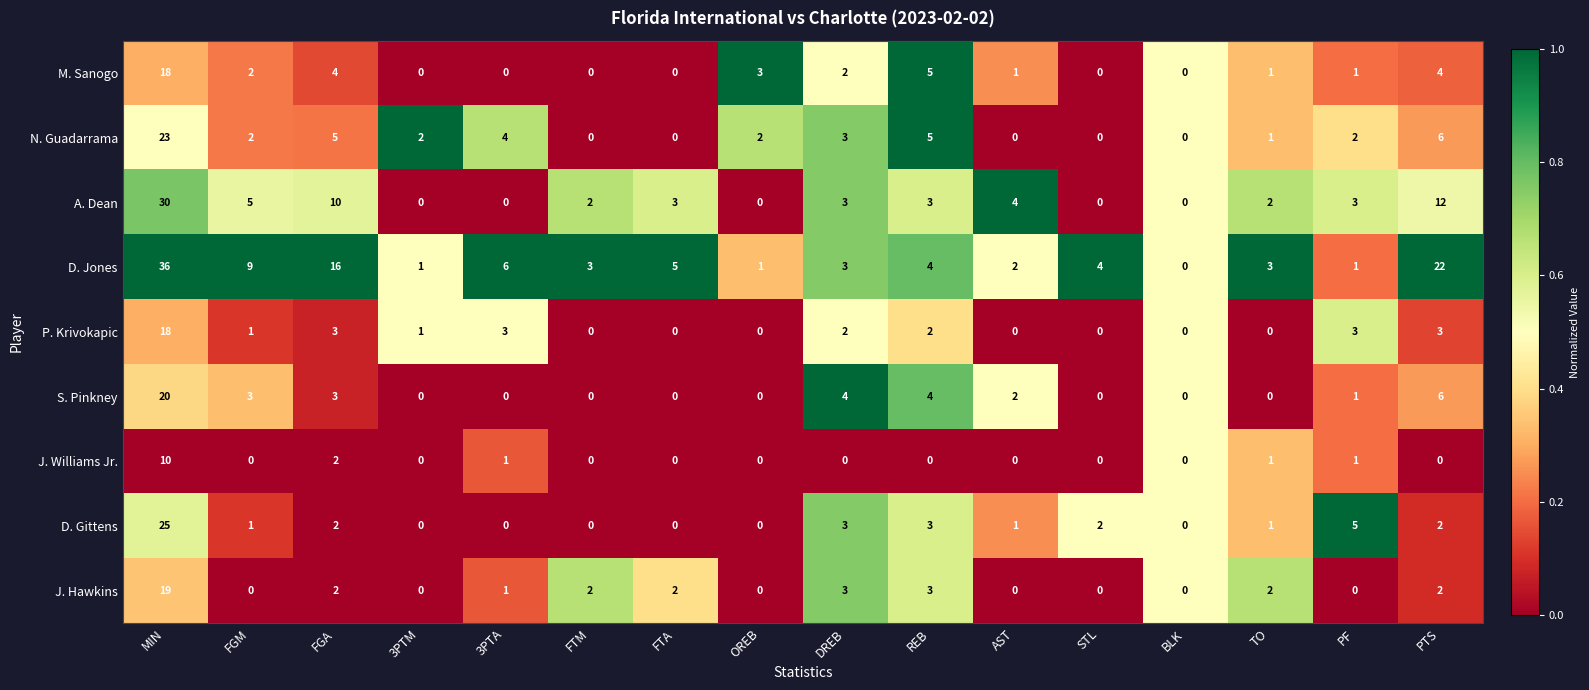

True or false: A. Dean has a value of 1 at REB.

False